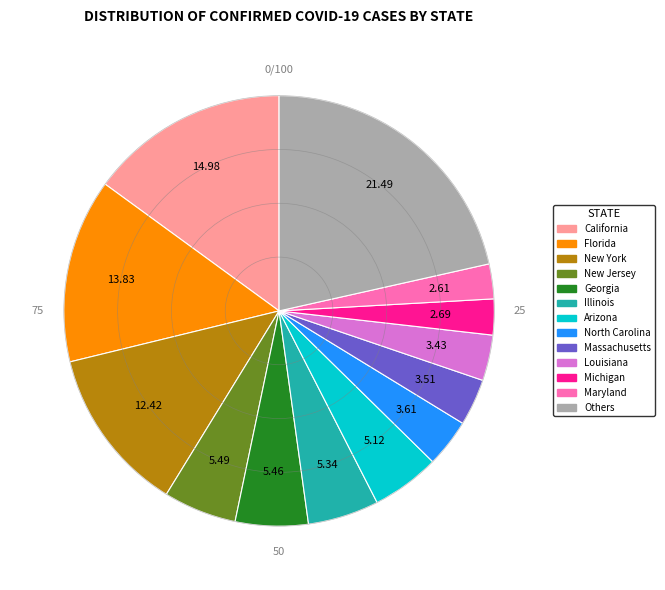

How many segments does this pie chart have?

13